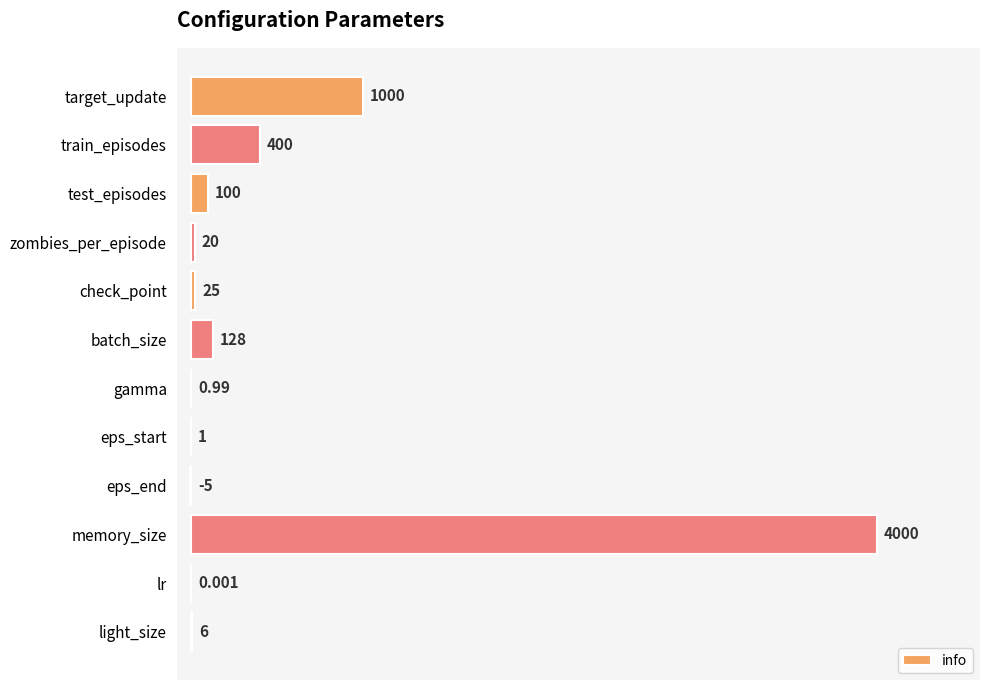

What is the greatest value displayed?

4000.0